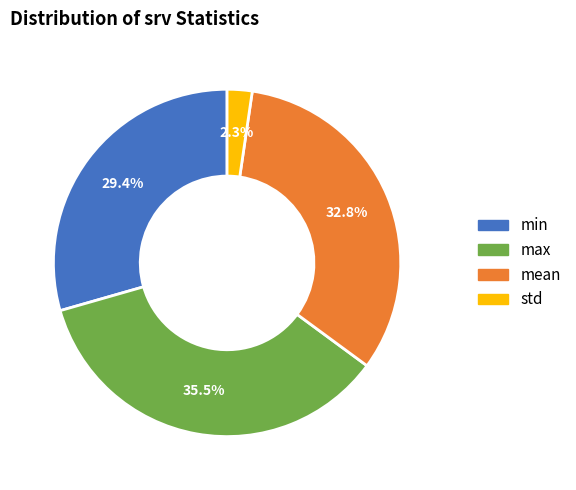

Rank the categories by value from highest to lowest.

max, mean, min, std